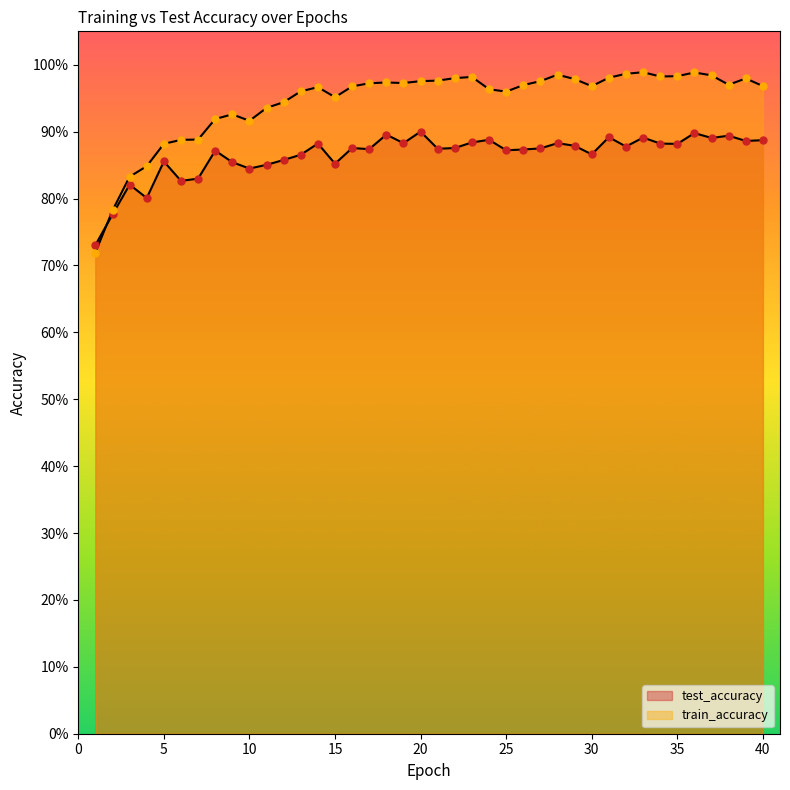

Which series contains the lowest Y value?

train_accuracy